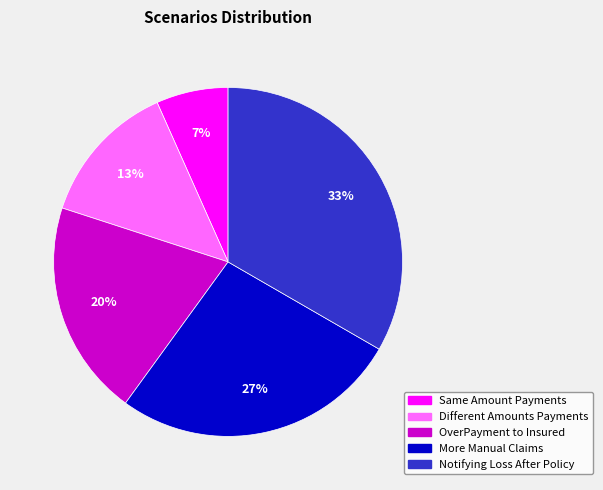

To the nearest percent, what portion does Same Amount Payments represent?

7%